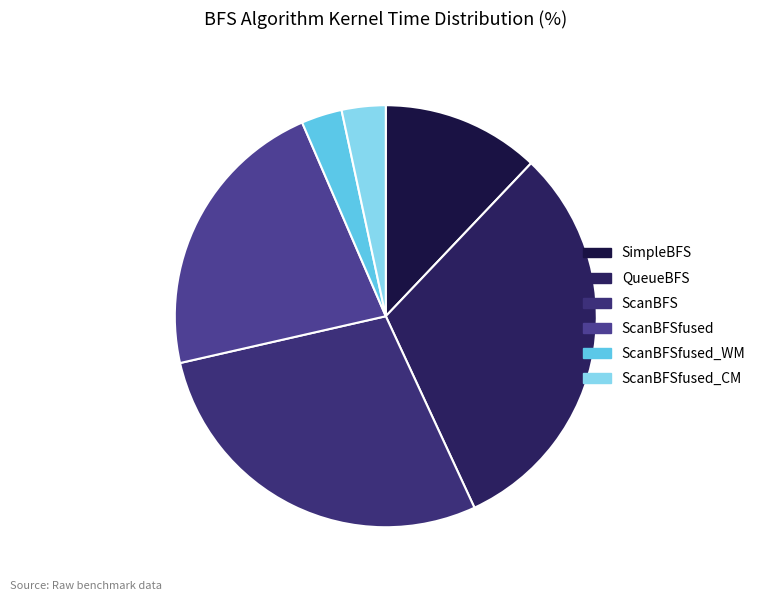

How many slices are in this pie chart?

6